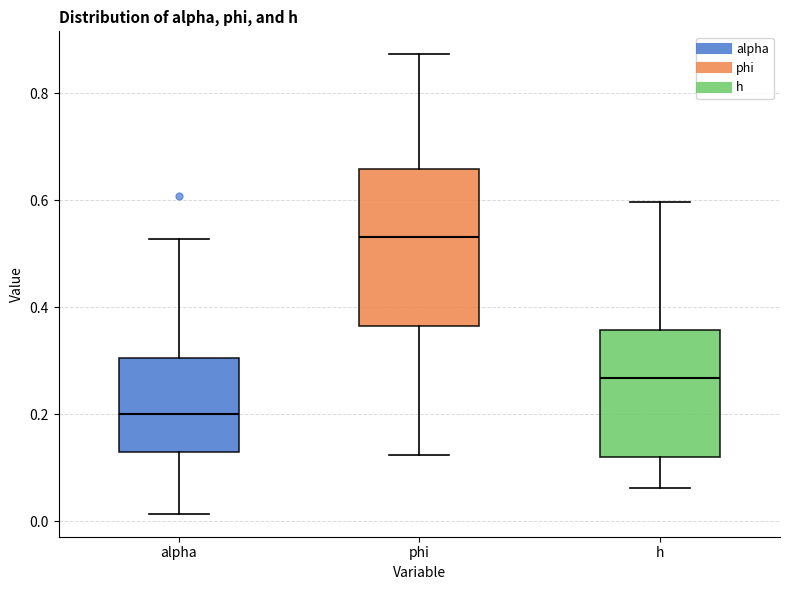

Reading left to right, transcribe this box plot: for each box, give where its median line is, the range the box spans, and where its two whiskers end, as read against the y-axis. The values are not printed on the chart, so give them approximately, as read against the axis.

alpha: median 0.20, box 0.14 to 0.30, whiskers 0.02 to 0.52
phi: median 0.54, box 0.36 to 0.66, whiskers 0.12 to 0.88
h: median 0.26, box 0.12 to 0.36, whiskers 0.06 to 0.60